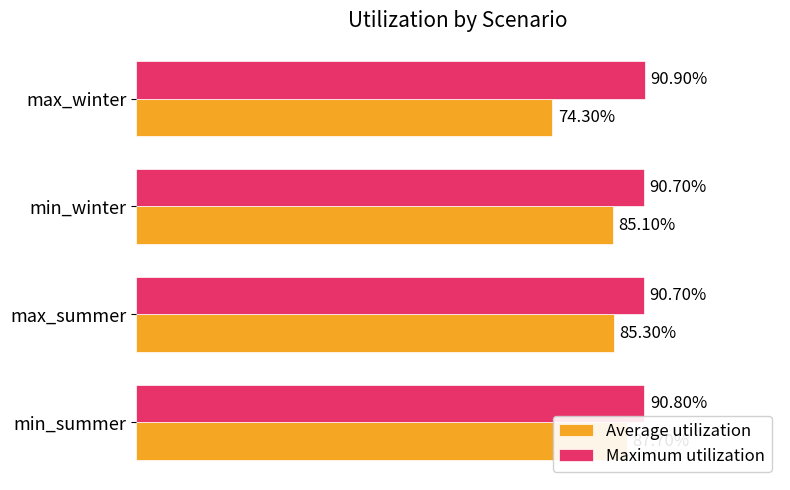

Are the bars grouped side by side (vs. stacked)?

Yes